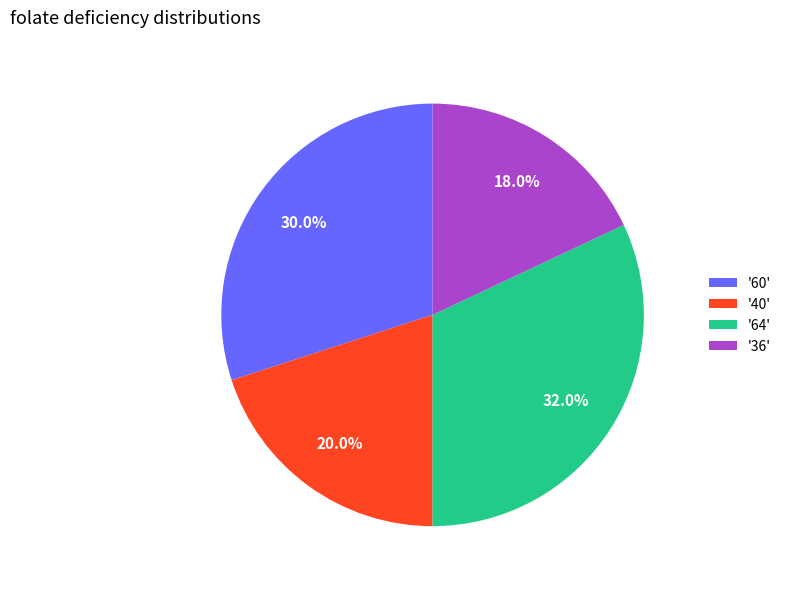

What is the ratio of the value at '64' to the value at '36'?

1.8